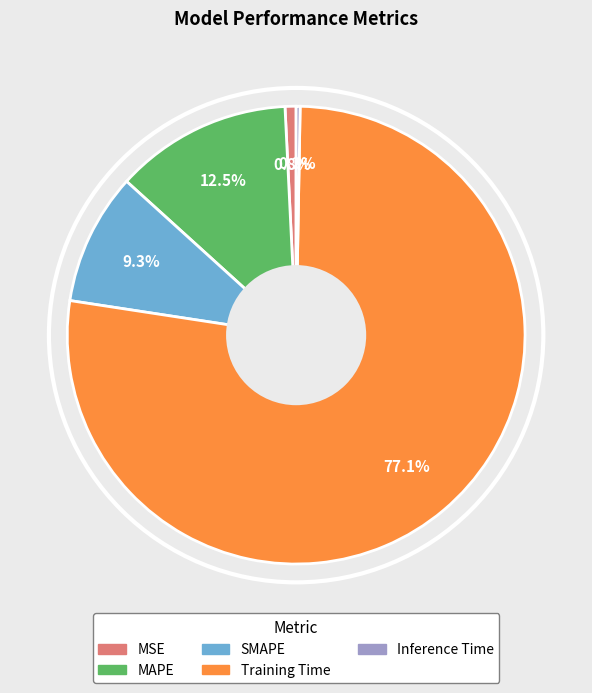

Which category accounts for the majority?

Training Time